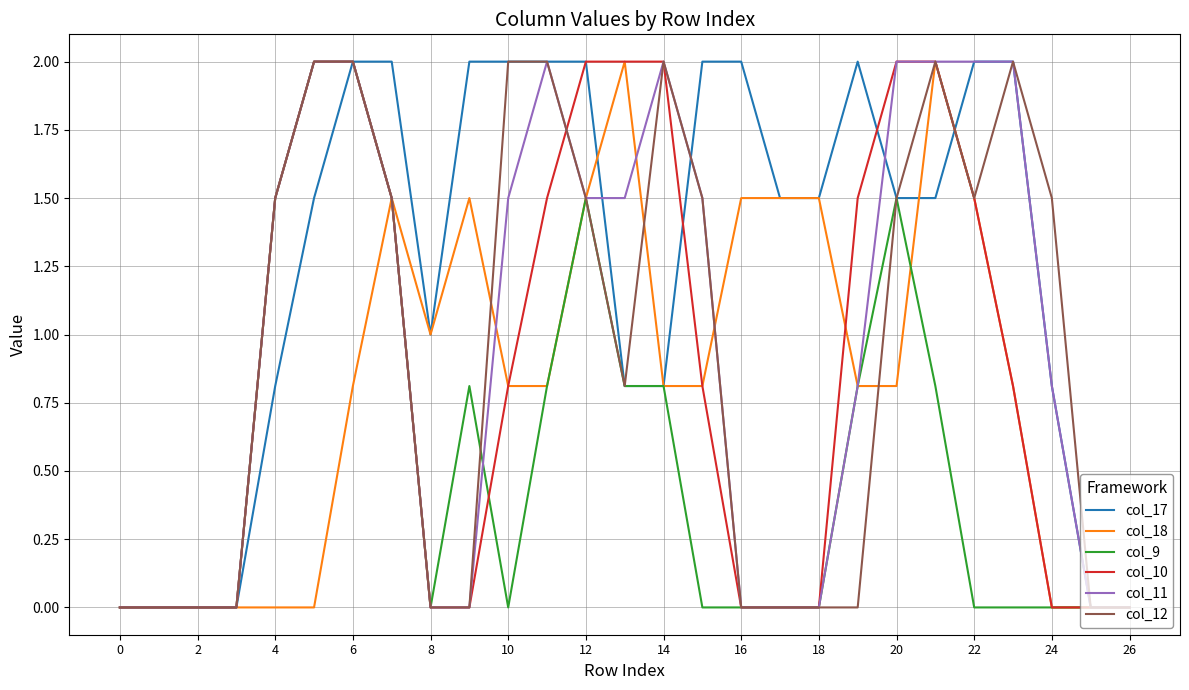

Which series has the largest total across all categories?

col_17